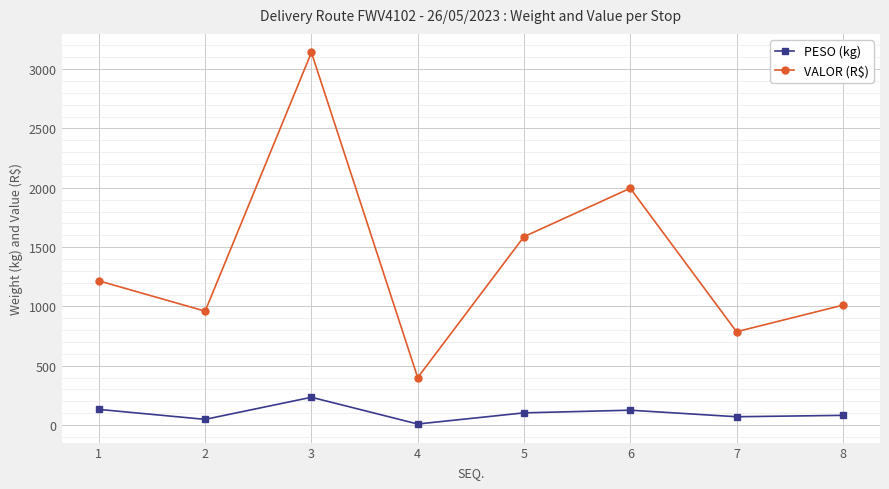

What is the highest value of the VALOR (R$) series?

3140.7